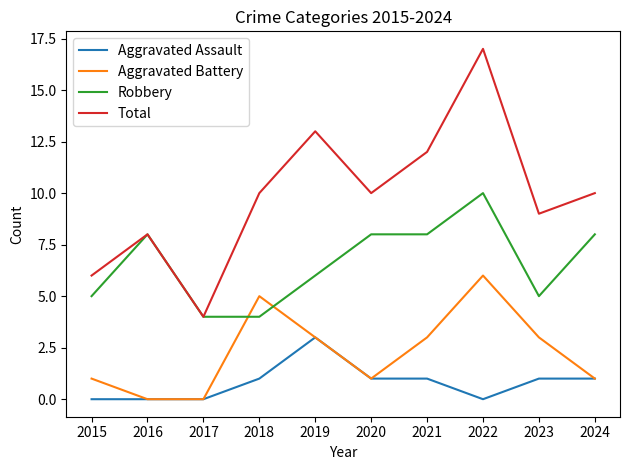

The Robbery series shows 8 at 2020. True or false?

True